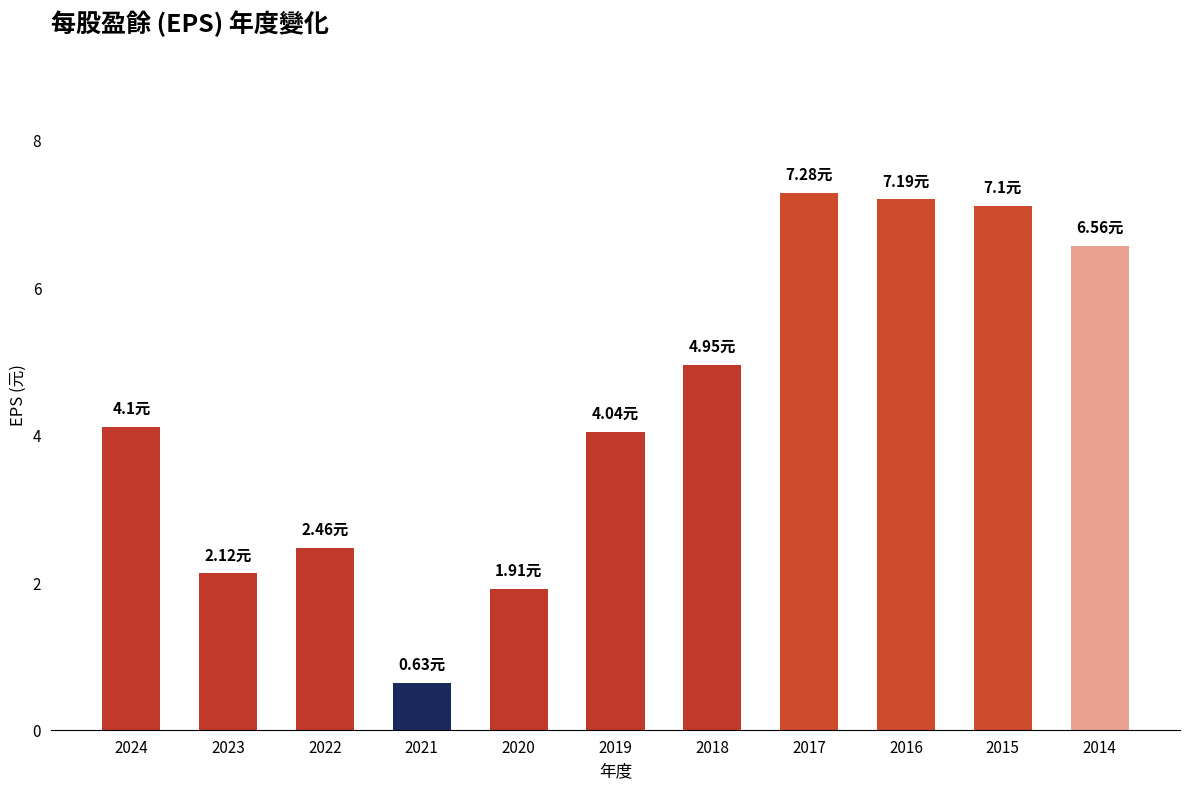

Count the number of values greater than 4.

7